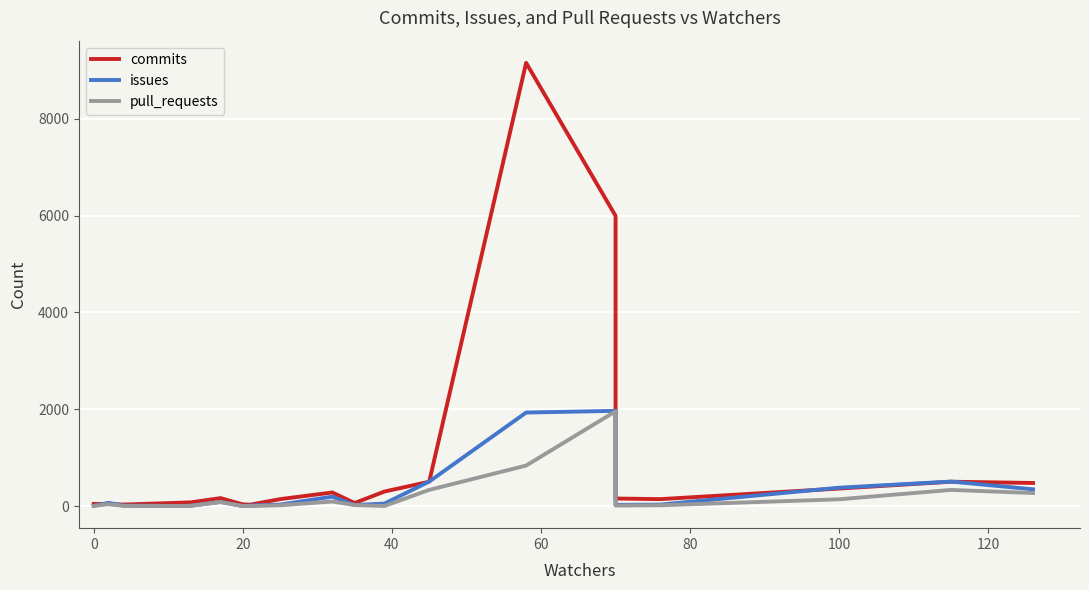

Is it true that issues equals 225 at 18?

False